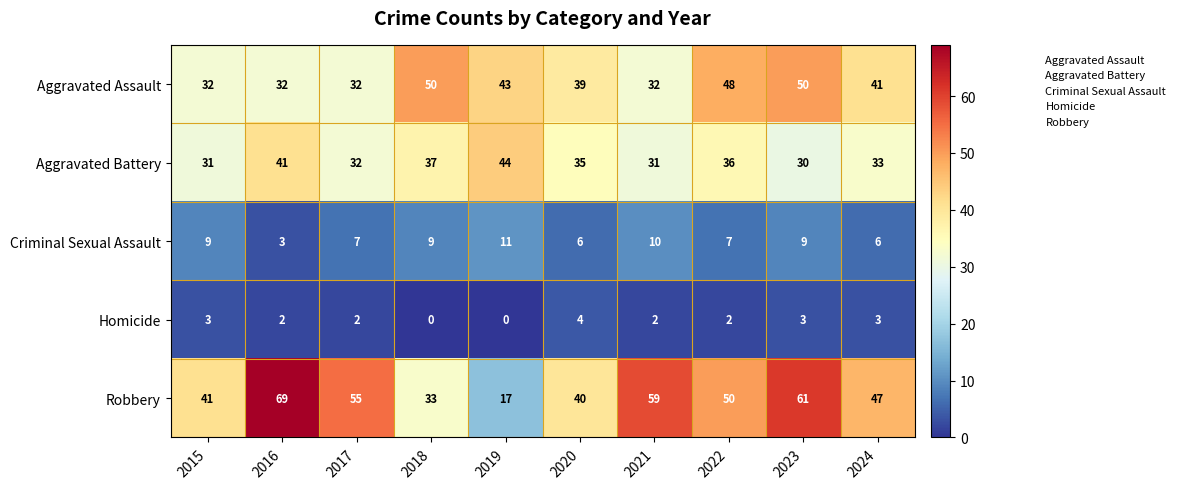

What is the total value across all series at 2022?

143